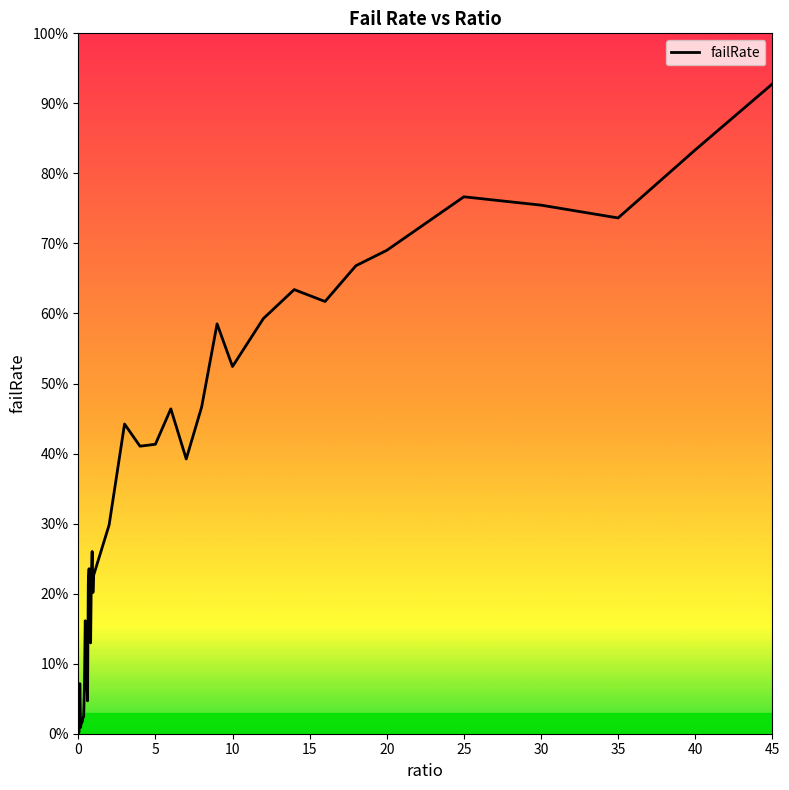

How many lines are shown in the chart?

1